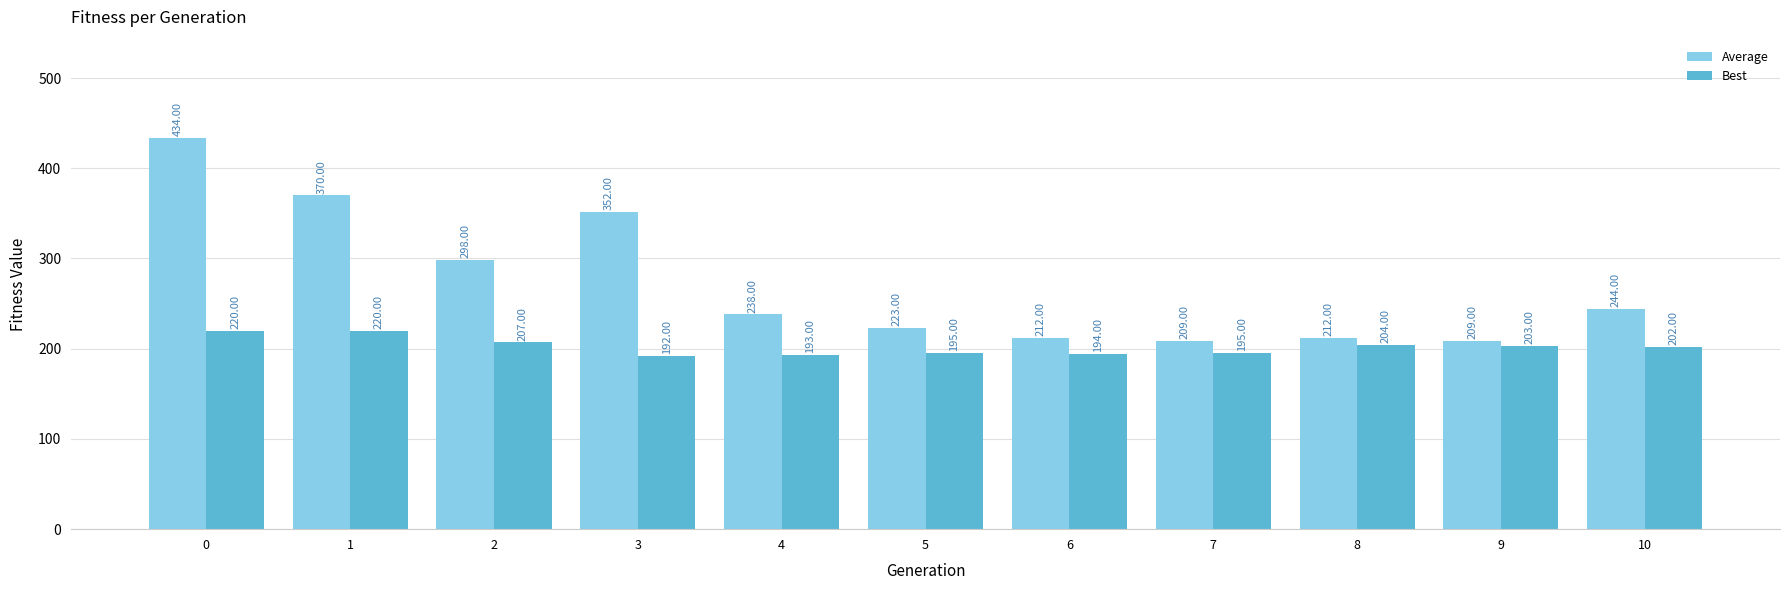

What is the difference between the maximum and minimum values in the Best series?

28